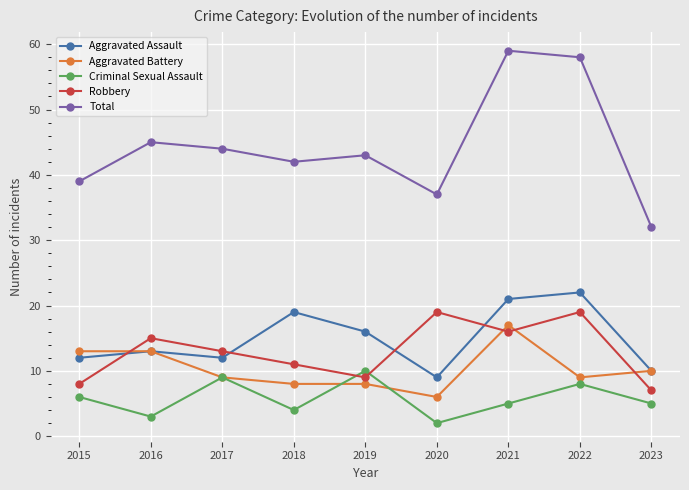

True or false: Robbery has a value of 8 at 2015.

True